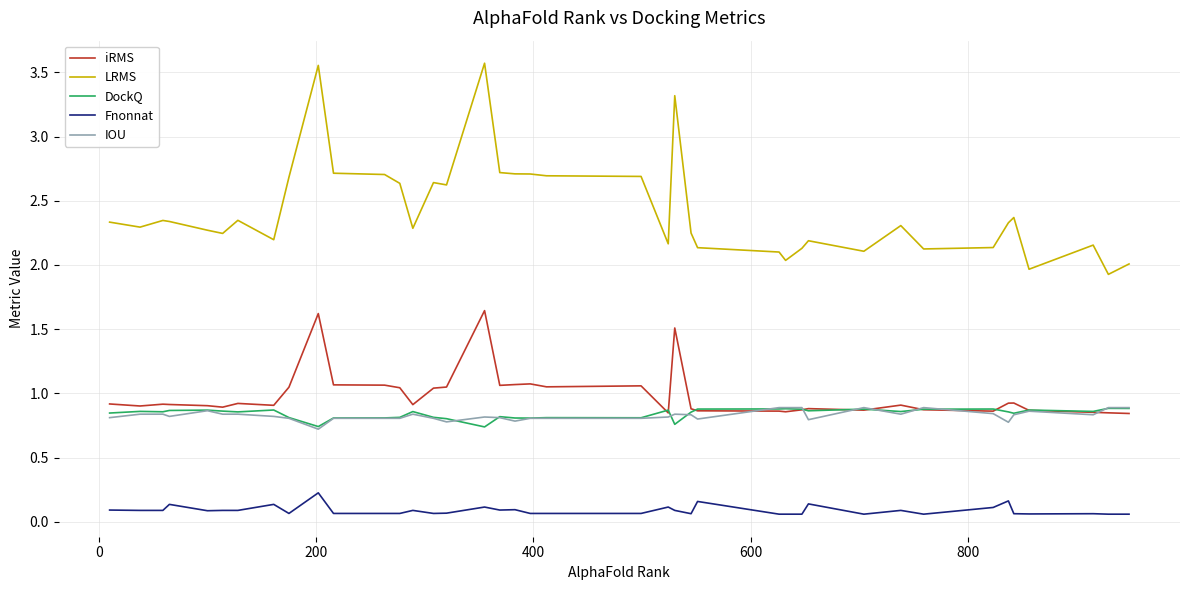

Which series has the largest range (max minus min)?

LRMS